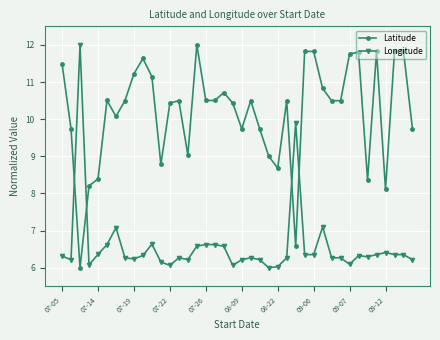

Rank the series by their average value, from highest to lowest.

Latitude, Longitude